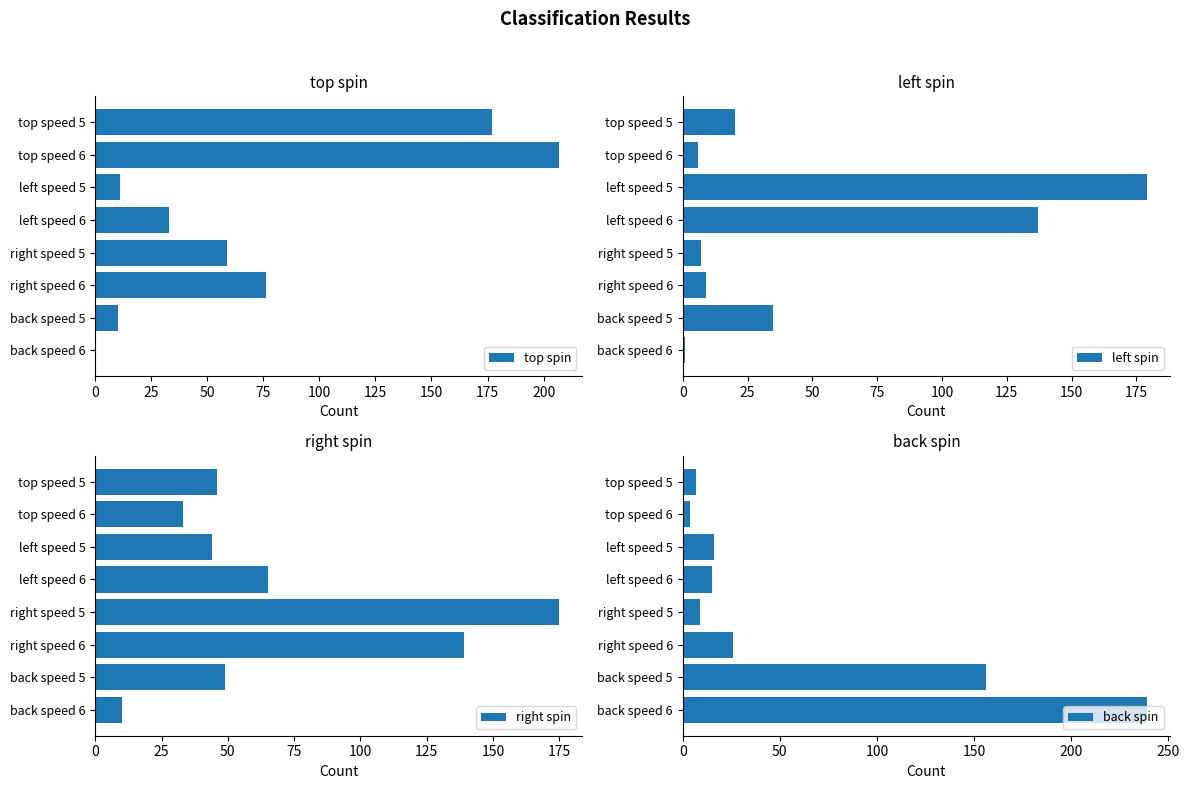

What is the value of the top spin bar at the 2nd from the left?

207